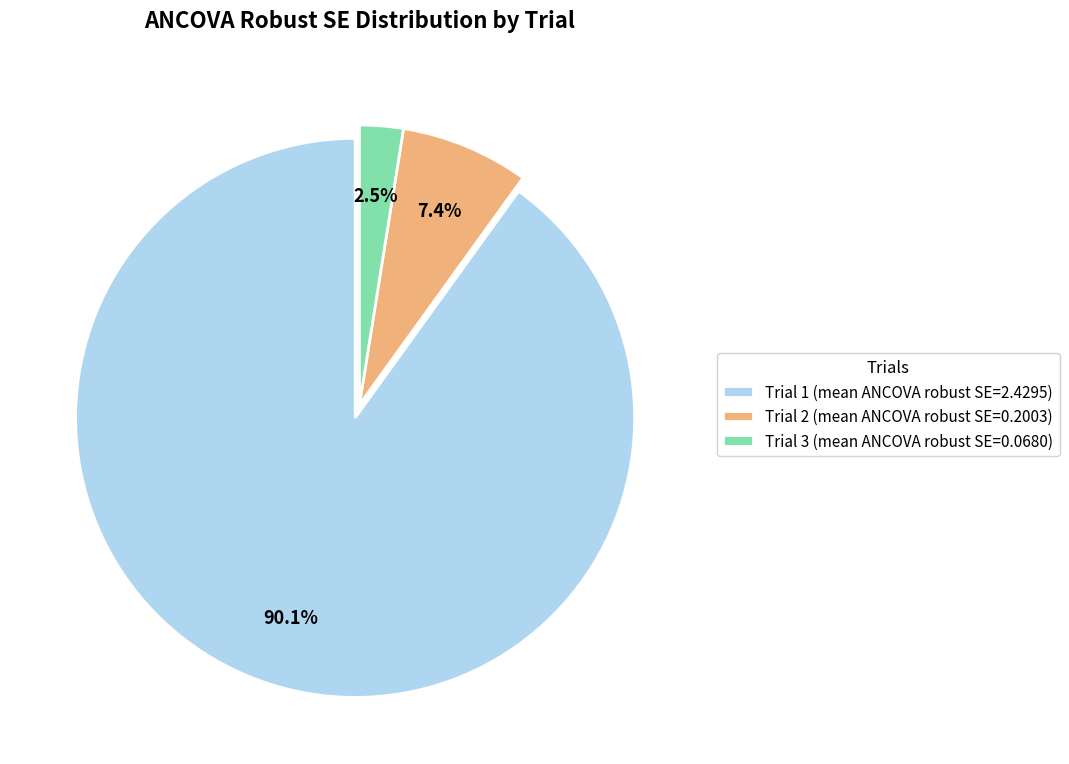

Does any single category account for the majority?

Yes